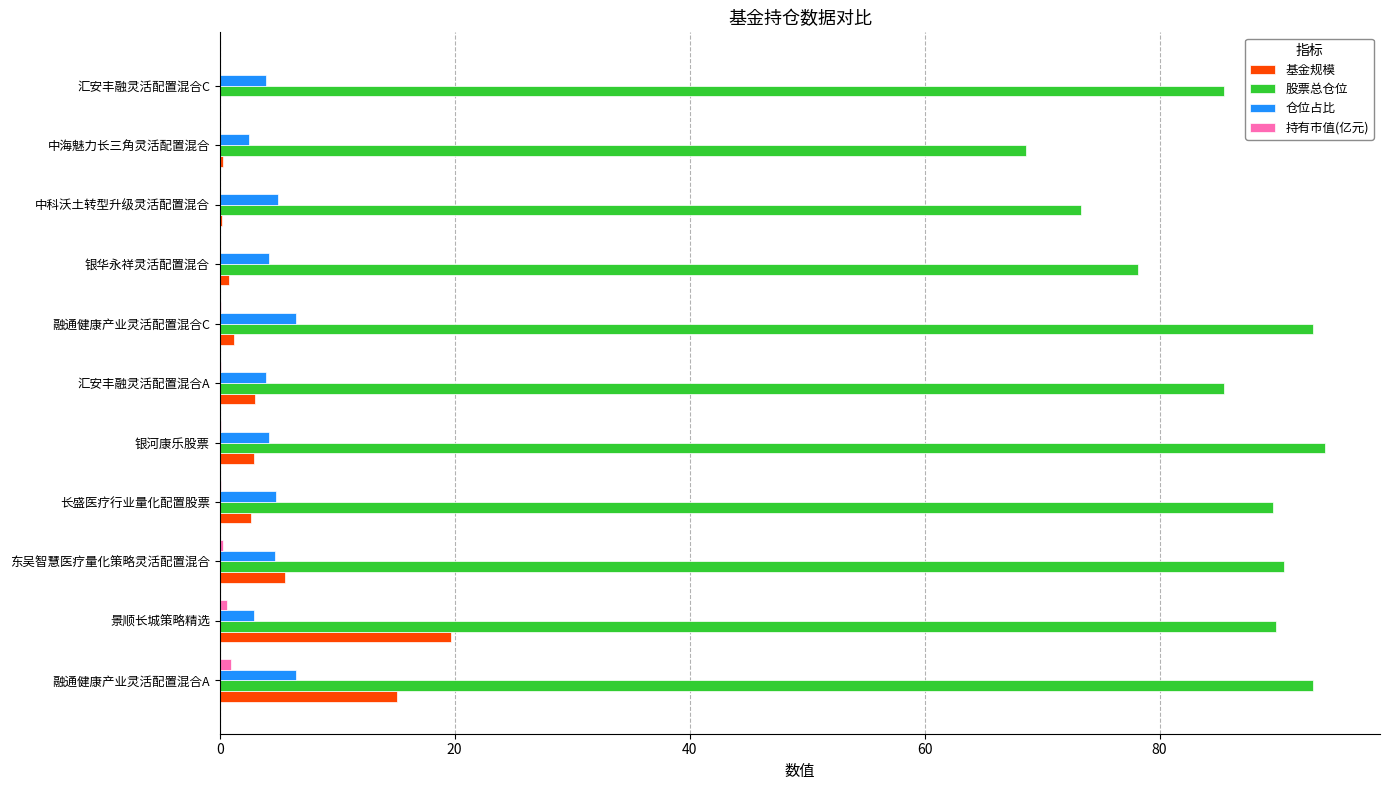

What is the maximum value shown in the chart?

94.1